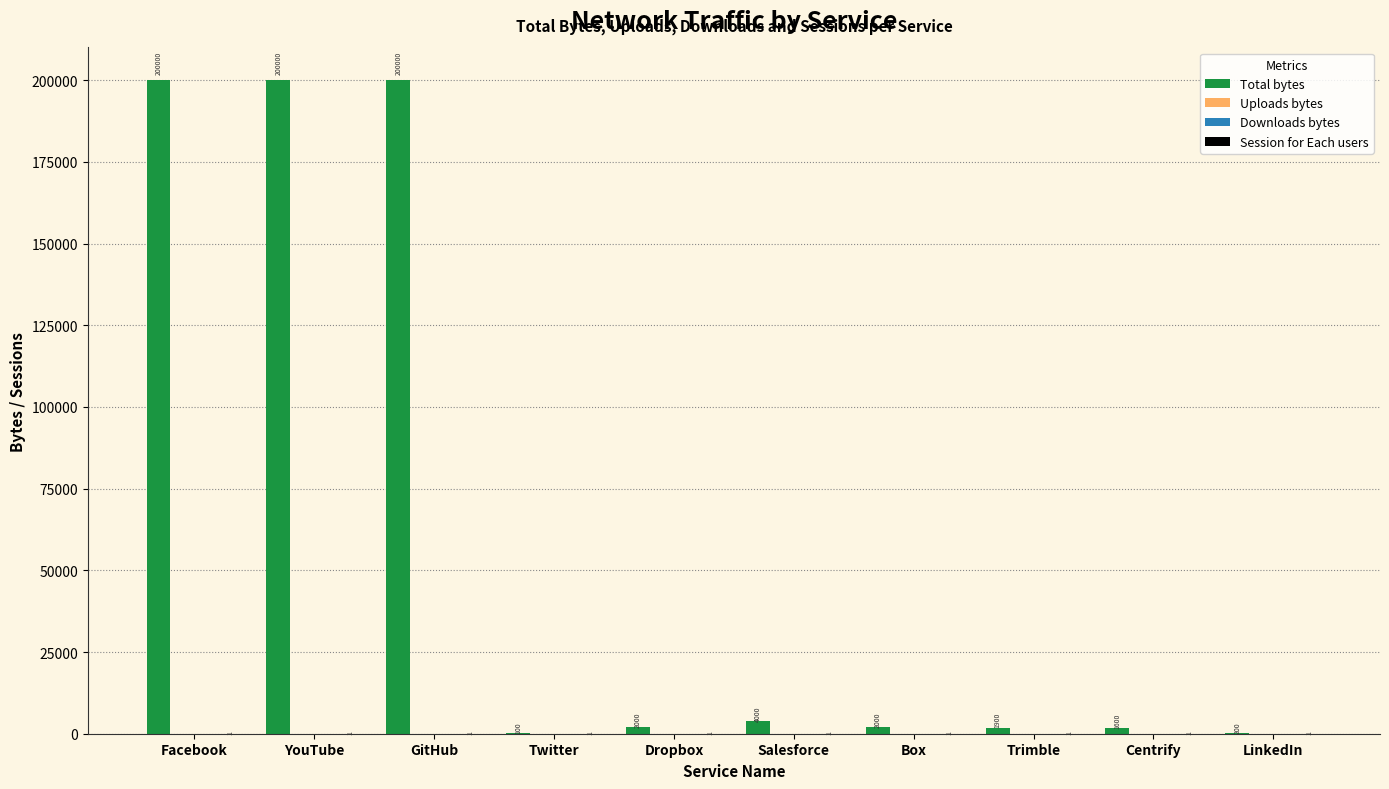

What is the label of the 3rd bar from the right?

Trimble